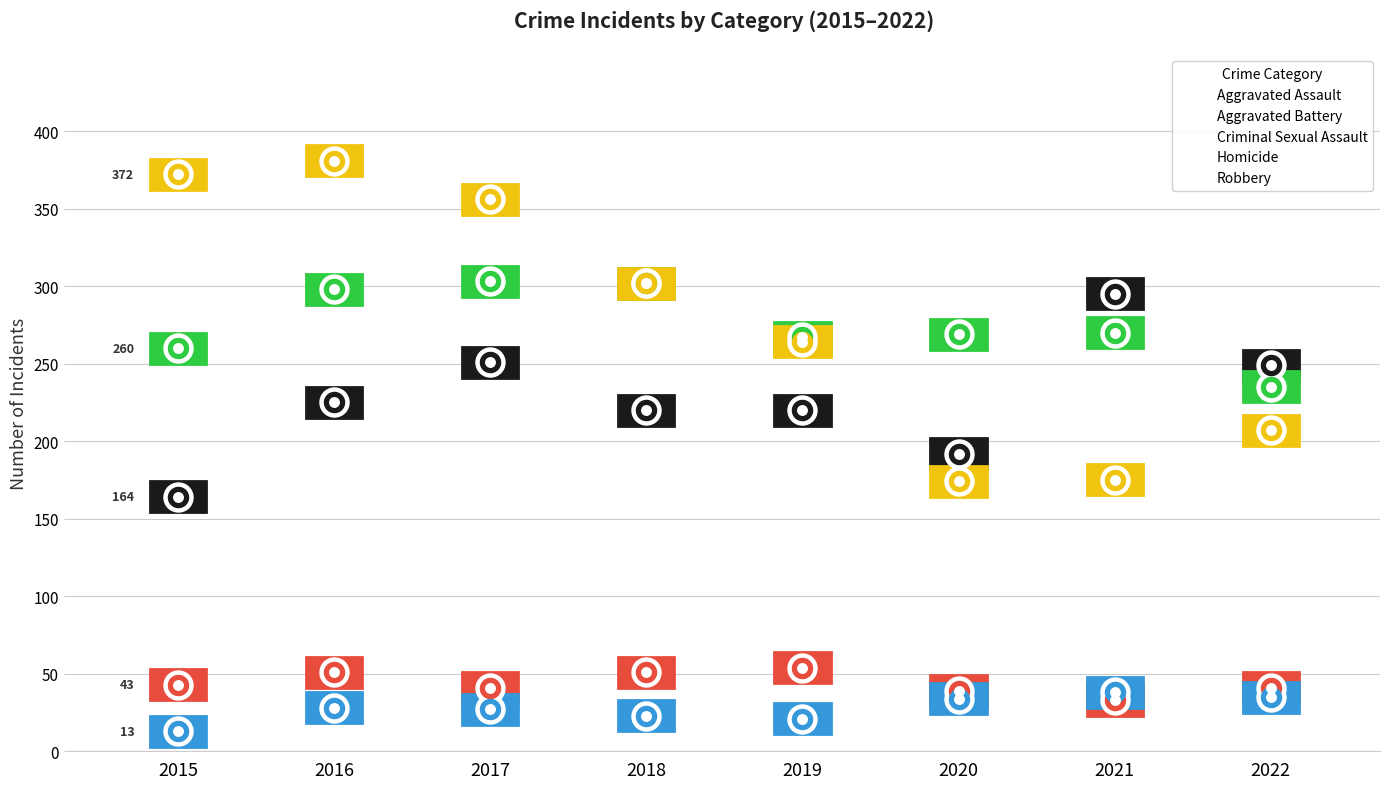

What is the minimum value shown in the chart?

13